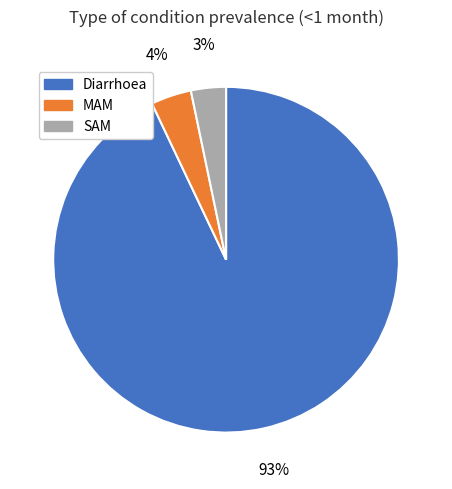

True or false: MAM accounts for 4% of the total.

True